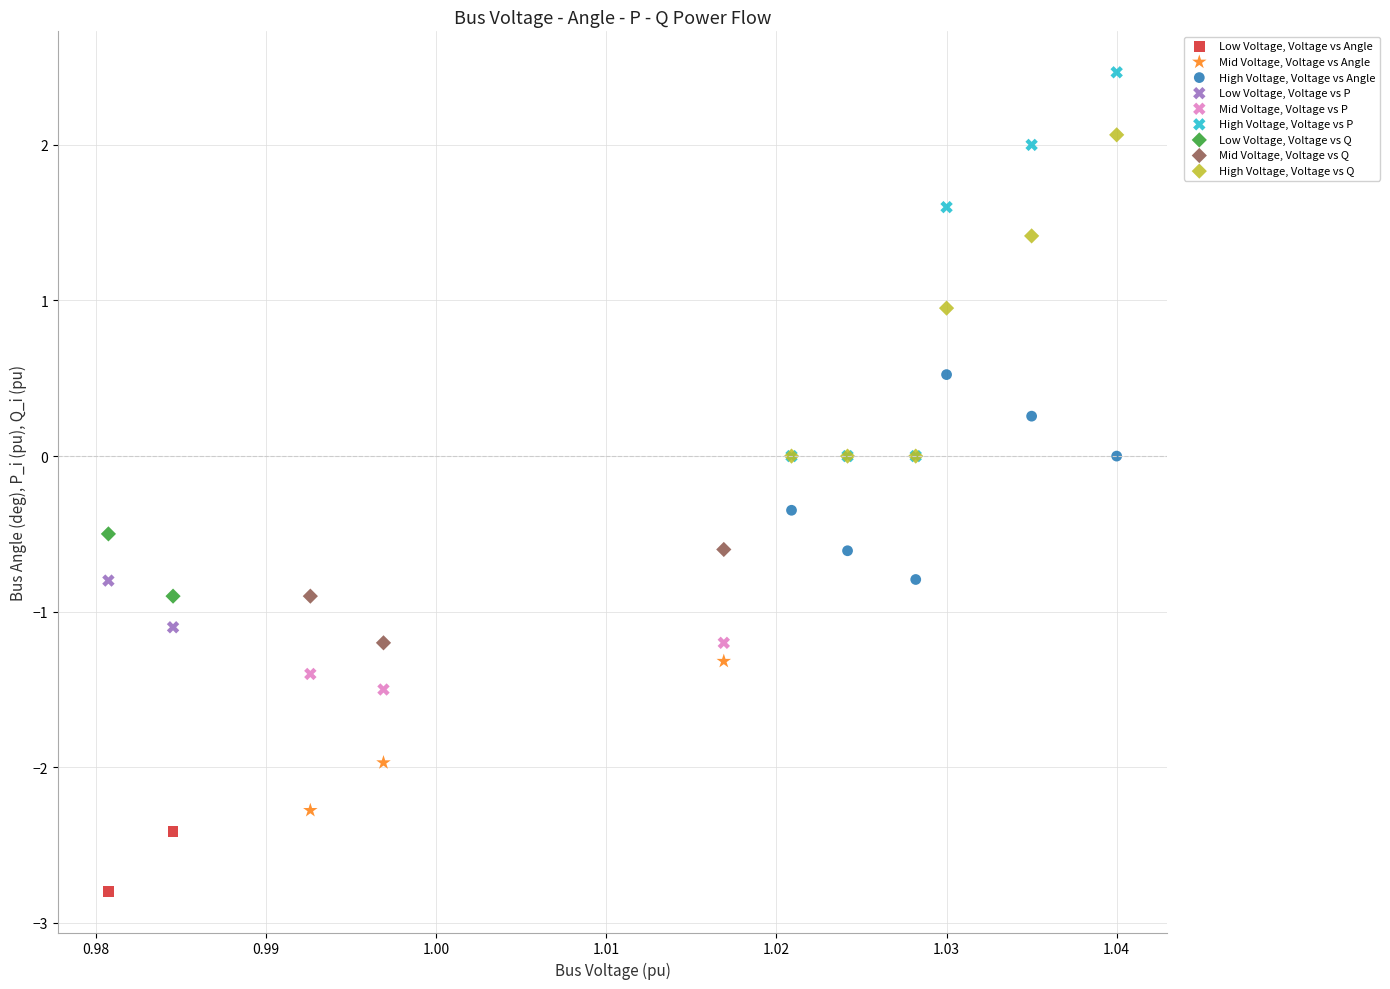

Which series contains the highest Y value?

High Voltage, Voltage vs P